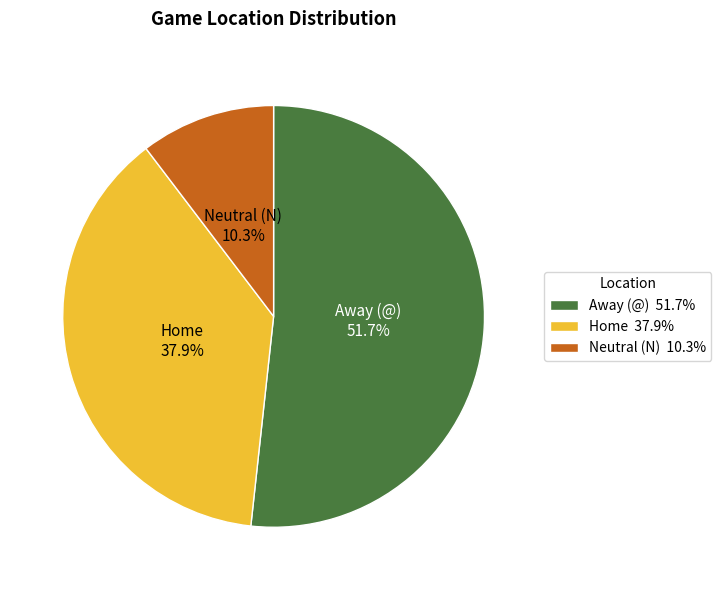

What portion of the pie excludes Neutral (N)?

89.7%